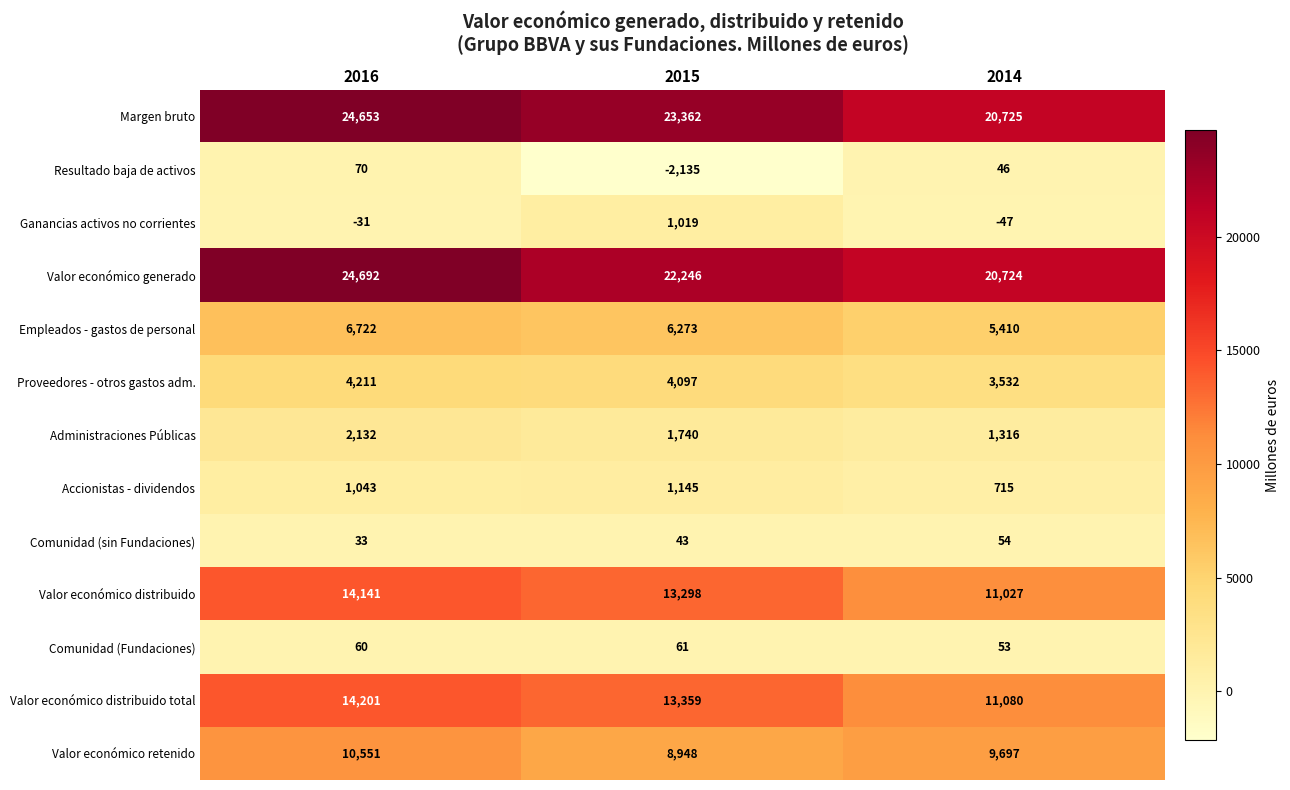

What is the difference between the highest and lowest values at 2016?

24723